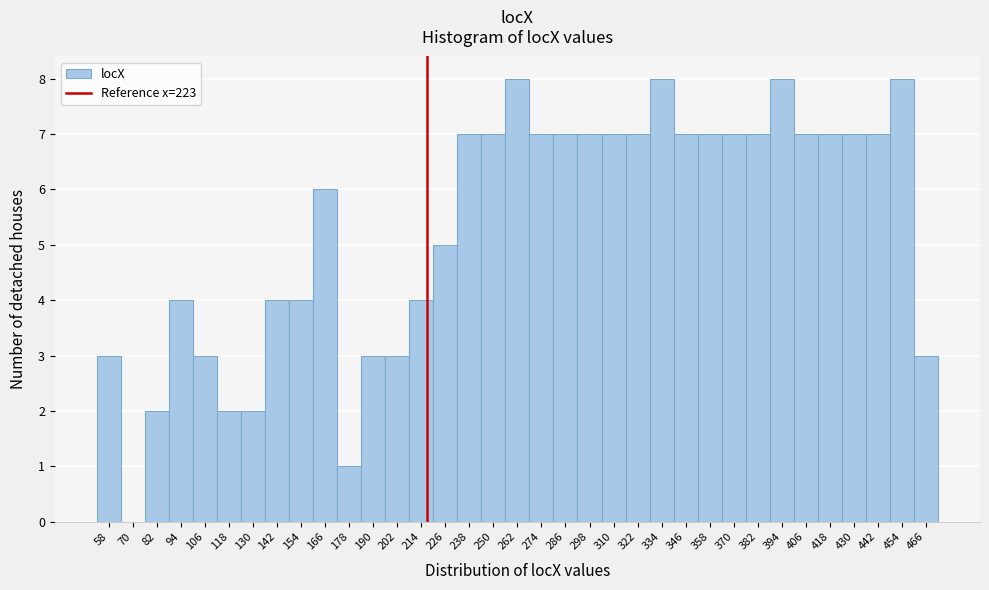

What is the ratio of the value at 346 to the value at 166?

1.2